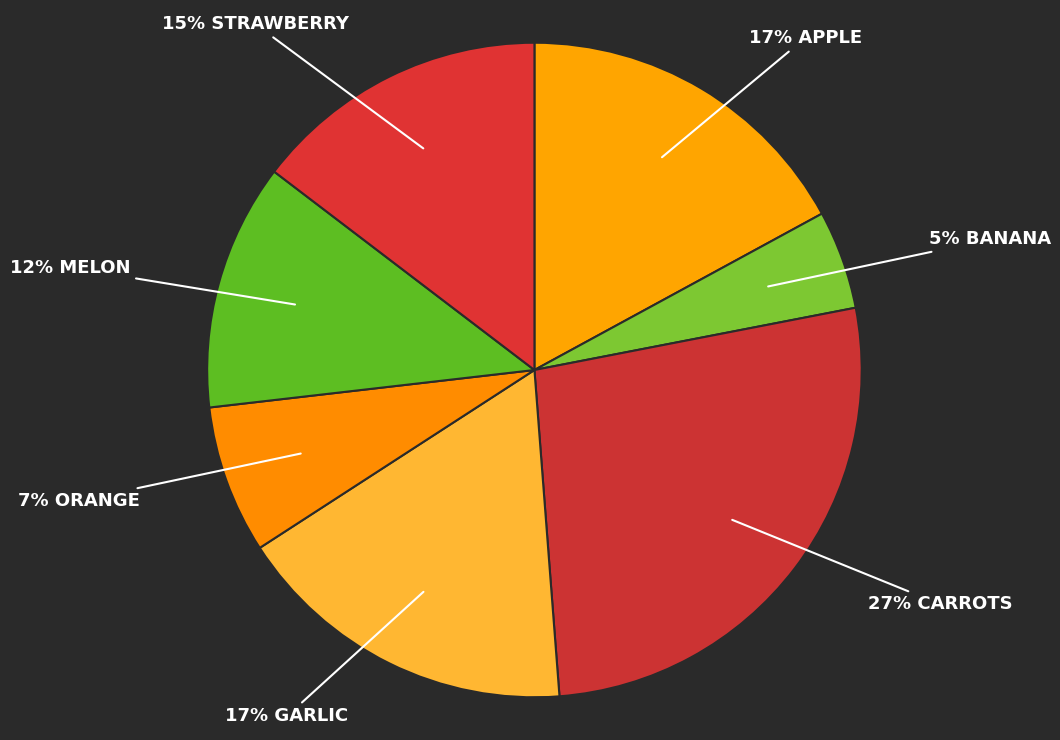

Which slice is the largest?

Carrots